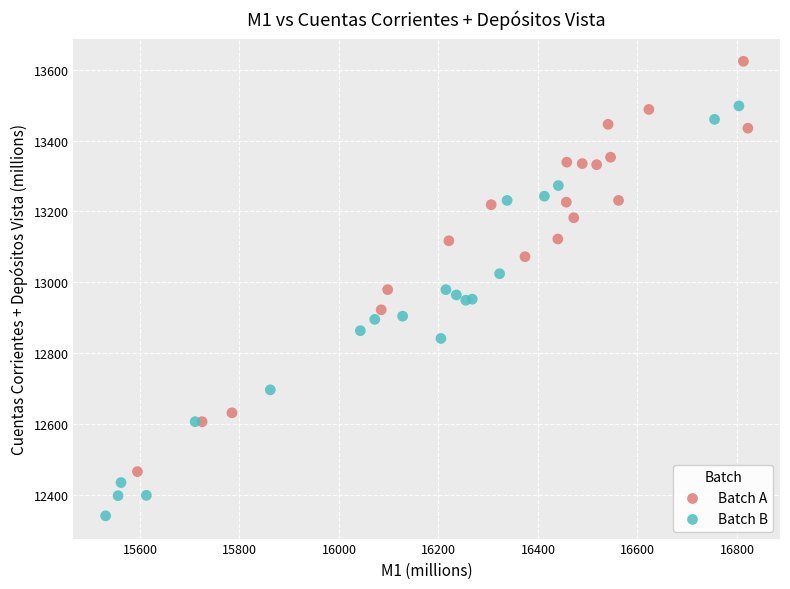

Which series contains the lowest Y value?

Batch B